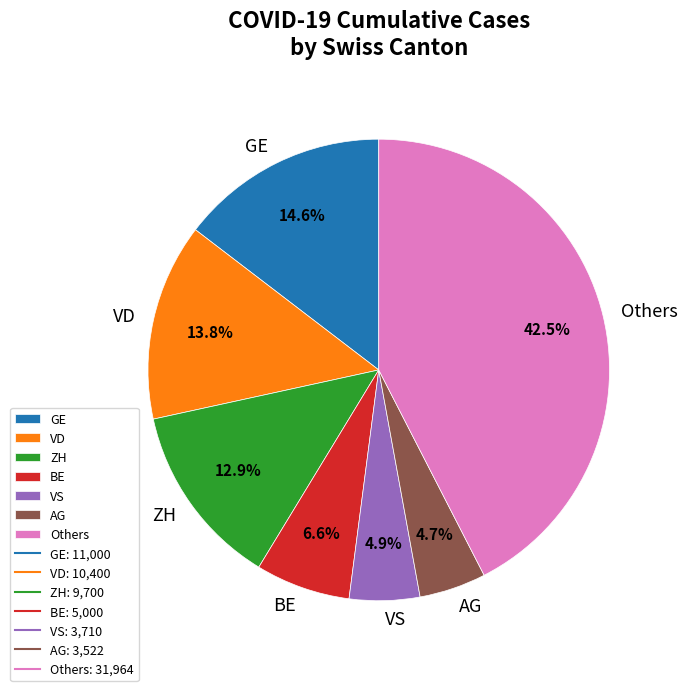

Which category has the biggest portion of the pie?

Others